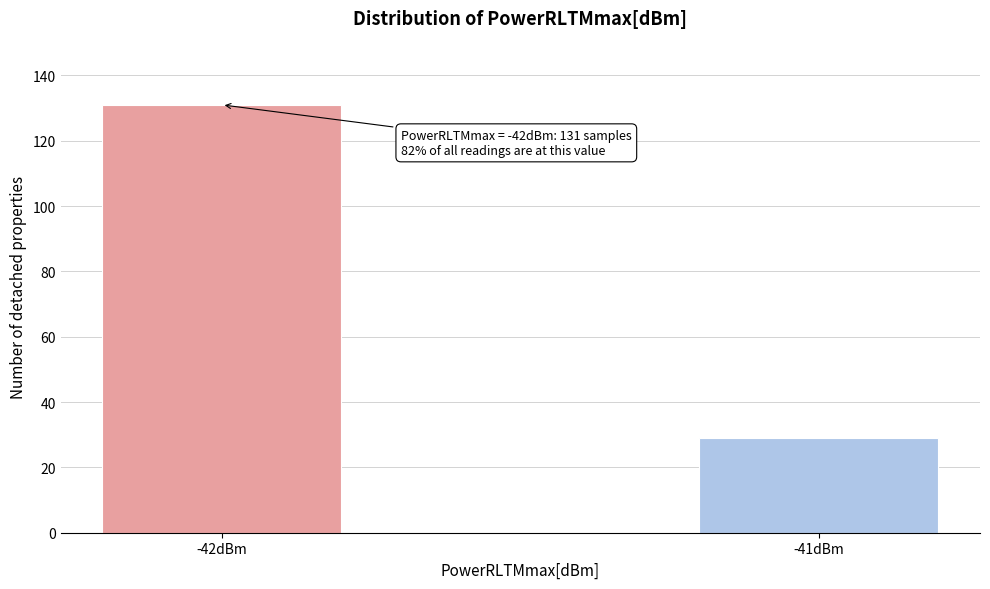

Reading left to right, list all the values displayed in this chart.

-42dBm=131	-41dBm=29